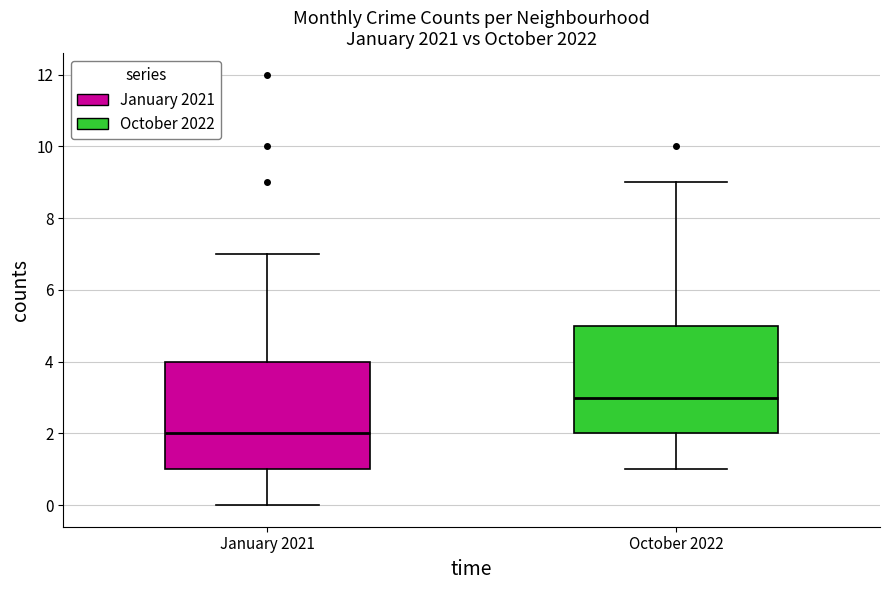

Which box's median line is the highest?

October 2022